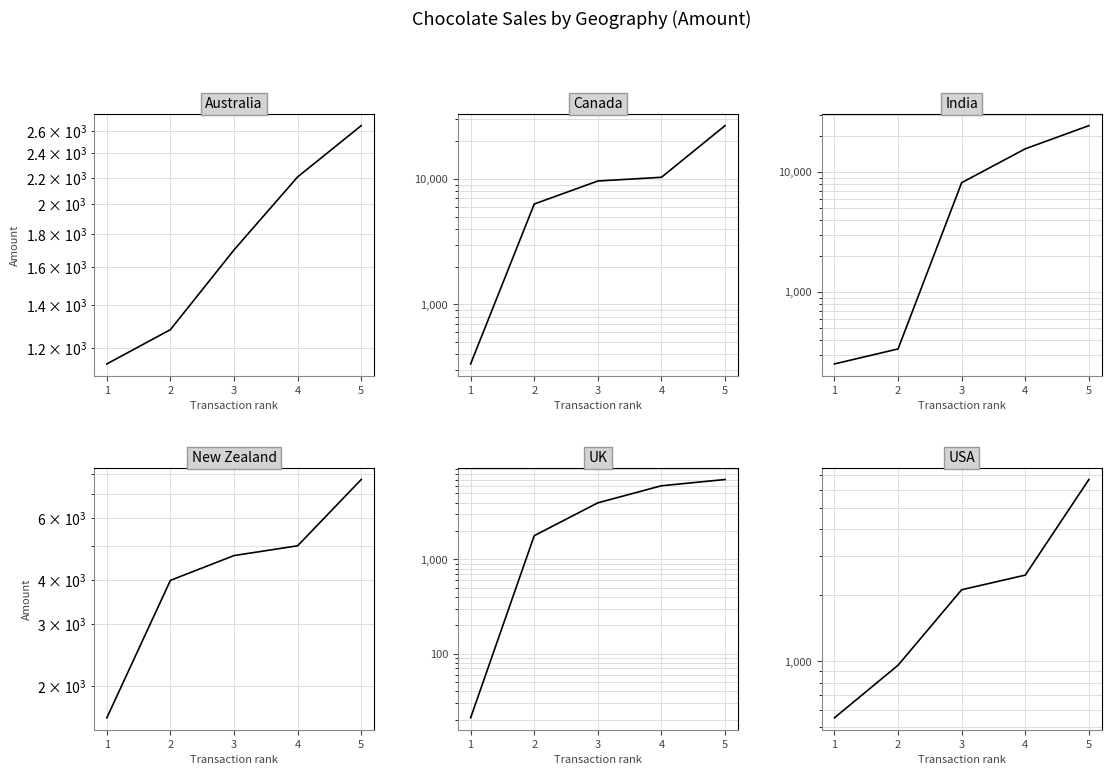

What is the value of the Australia point at the 3rd from the left?

1701